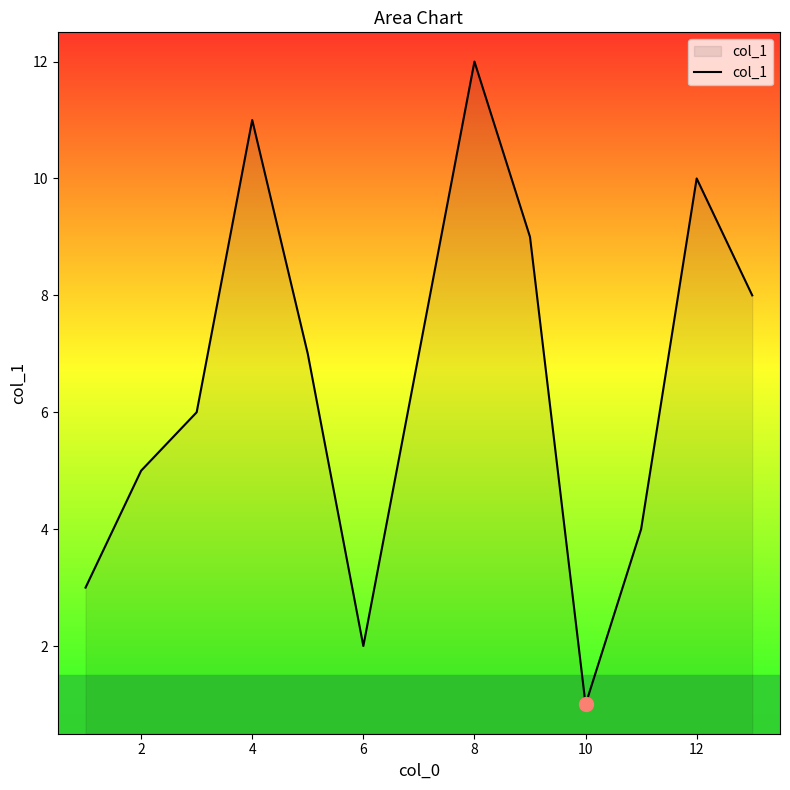

What is the difference between the maximum and minimum values?

11